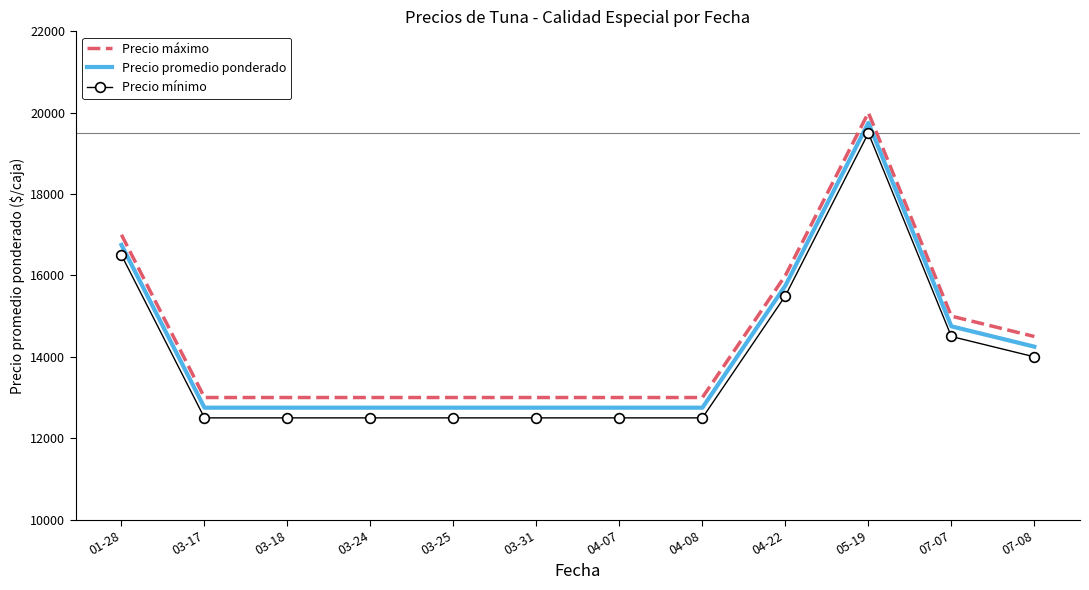

What is the minimum value for Precio mínimo?

12500